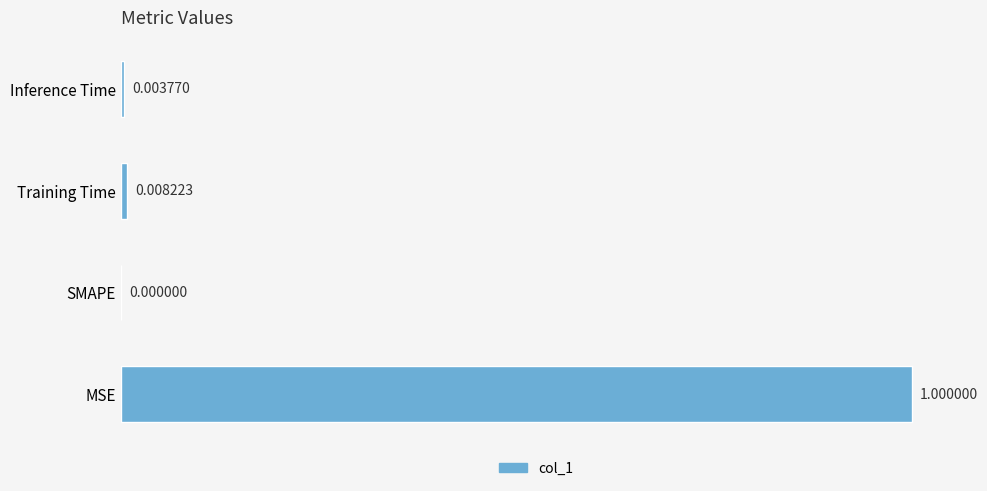

Which has a higher value, Inference Time or MSE?

MSE